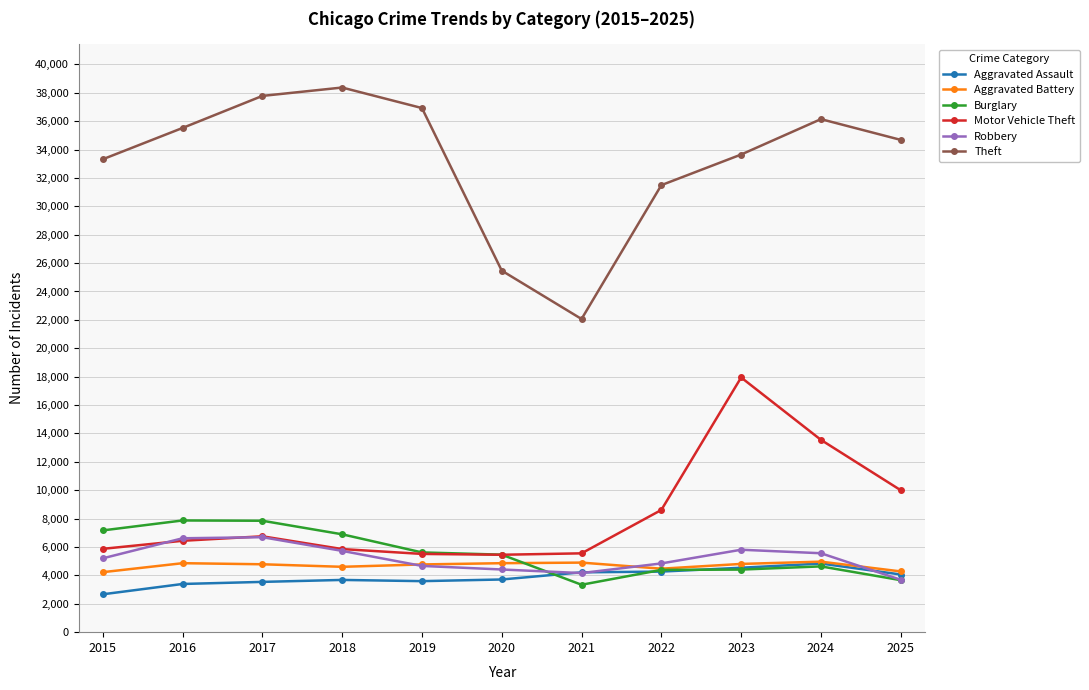

What is the value of the Aggravated Battery point at the 11th from the left?

4279